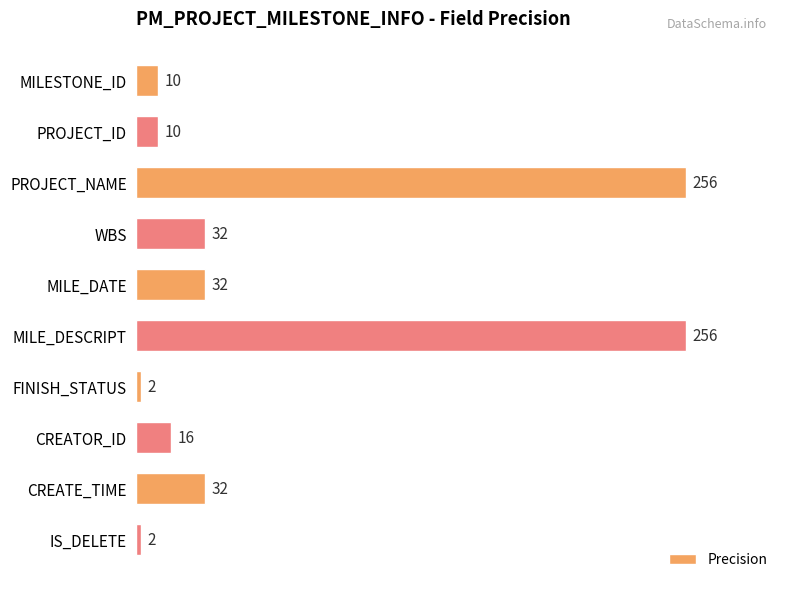

What is the ratio of the value at PROJECT_NAME to the value at MILESTONE_ID?

25.6